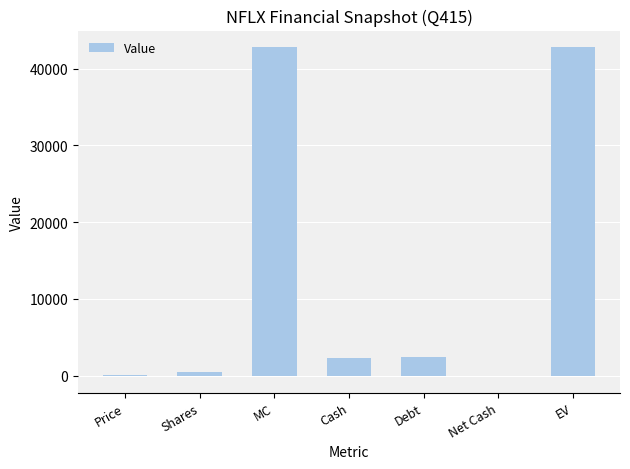

The chart shows a value of 42749.3 at EV. True or false?

True